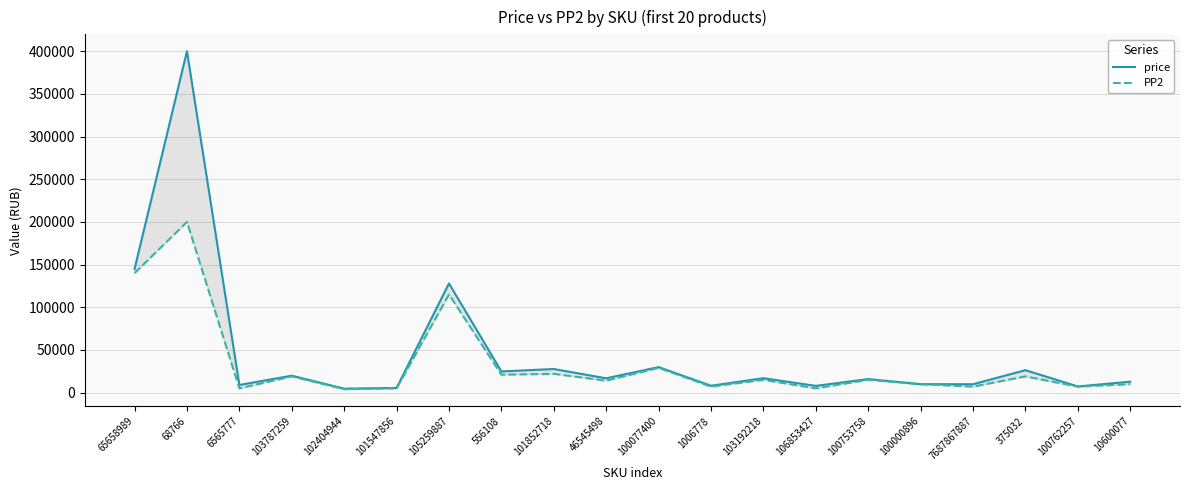

True or false: PP2 and price intersect in this chart.

False